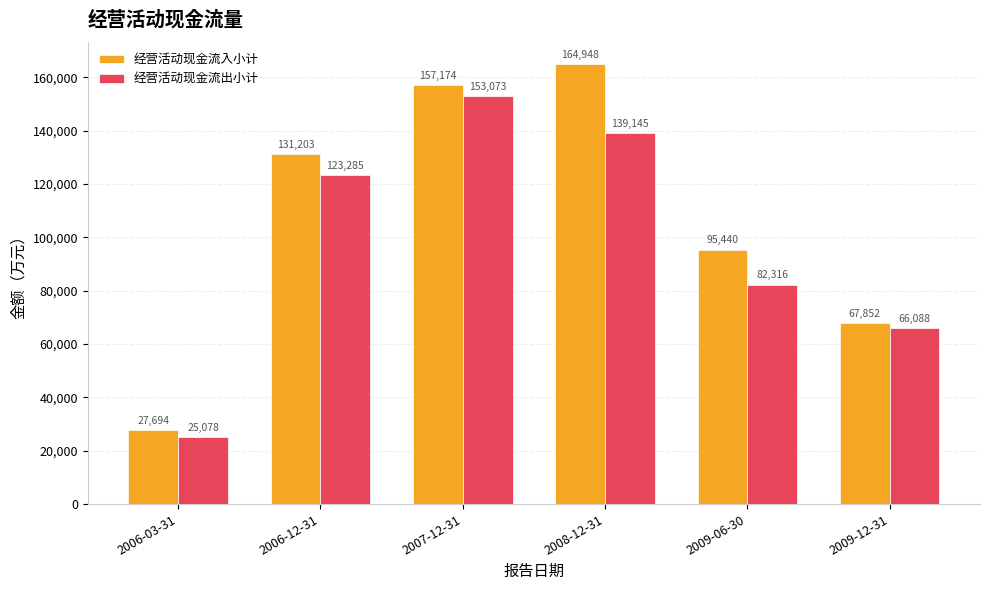

Where is 经营活动现金流入小计 nearest to the value 96321?

2009-06-30